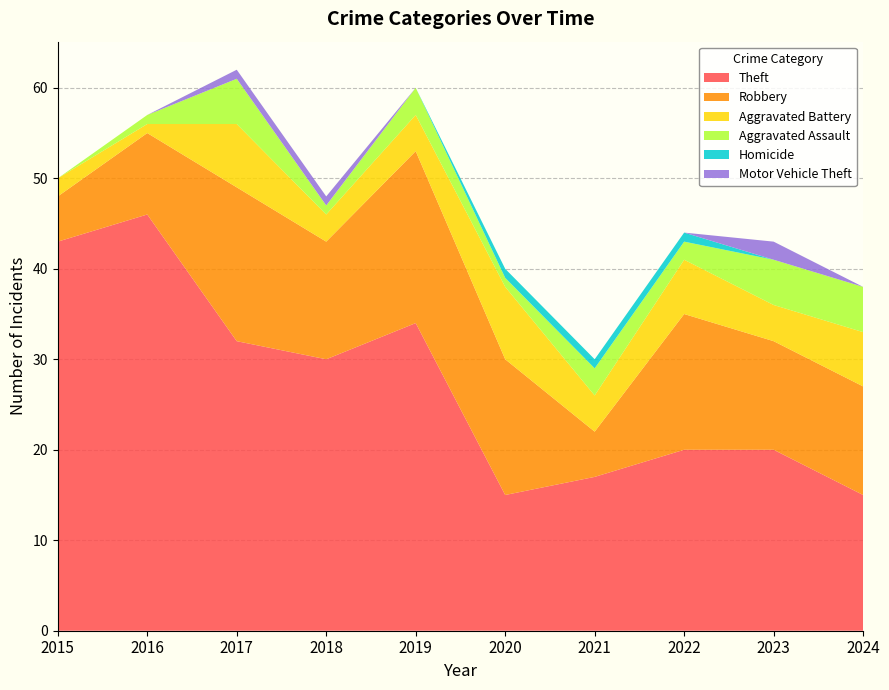

Reading right to left, transcribe all the data shown in this chart.

Theft: 2024=15	2023=20	2022=20	2021=17	2020=15	2019=34	2018=30	2017=32	2016=46	2015=43
Robbery: 2024=12	2023=12	2022=15	2021=5	2020=15	2019=19	2018=13	2017=17	2016=9	2015=5
Aggravated Battery: 2024=6	2023=4	2022=6	2021=4	2020=8	2019=4	2018=3	2017=7	2016=1	2015=2
Aggravated Assault: 2024=5	2023=5	2022=2	2021=3	2020=1	2019=3	2018=1	2017=5	2016=1	2015=0
Homicide: 2024=0	2023=0	2022=1	2021=1	2020=1	2019=0	2018=0	2017=0	2016=0	2015=0
Motor Vehicle Theft: 2024=0	2023=2	2022=0	2021=0	2020=0	2019=0	2018=1	2017=1	2016=0	2015=0